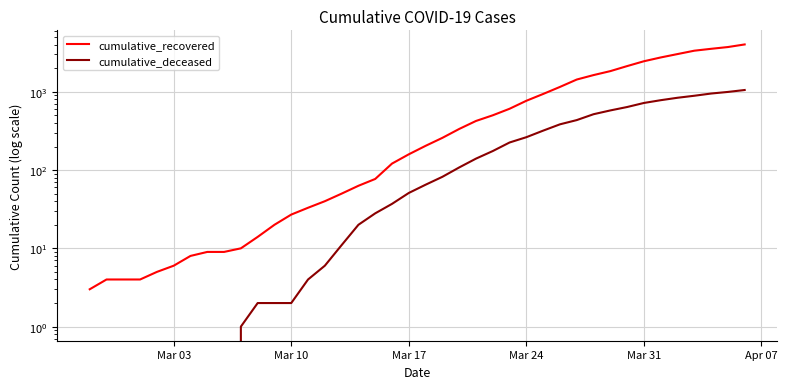

True or false: cumulative_recovered and cumulative_deceased cross at least once.

False